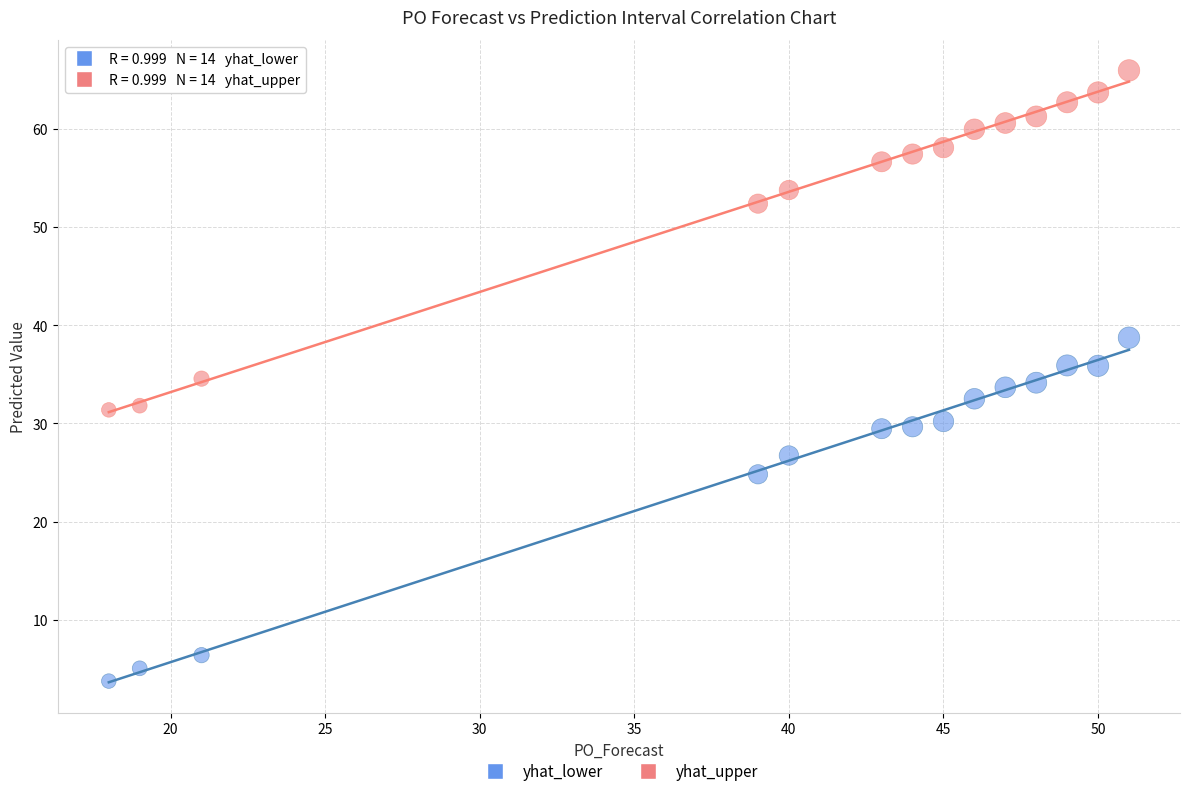

Across all data points, what is the range of Y values (max minus min)?

62.2